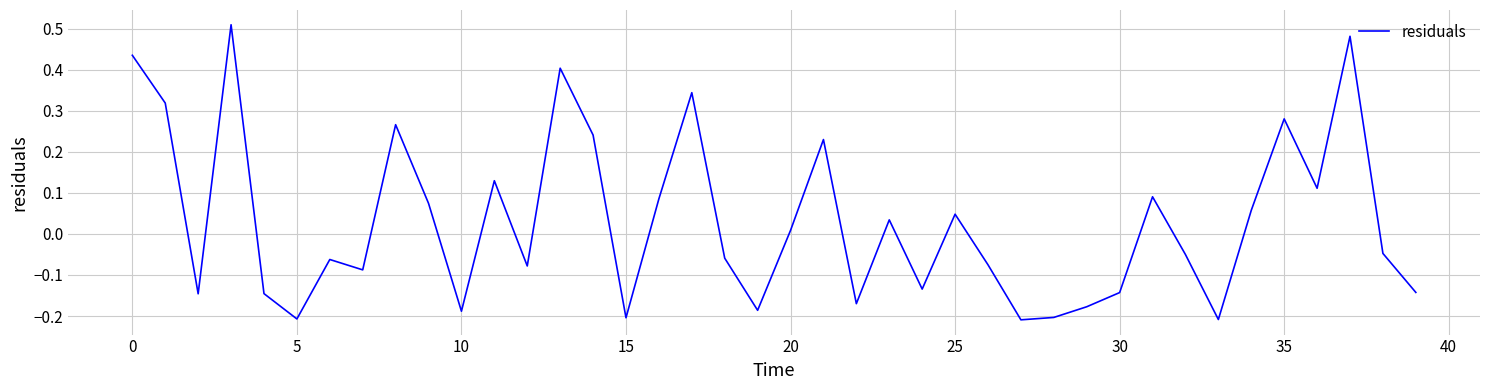

Does the chart display data point markers on the line(s)?

No